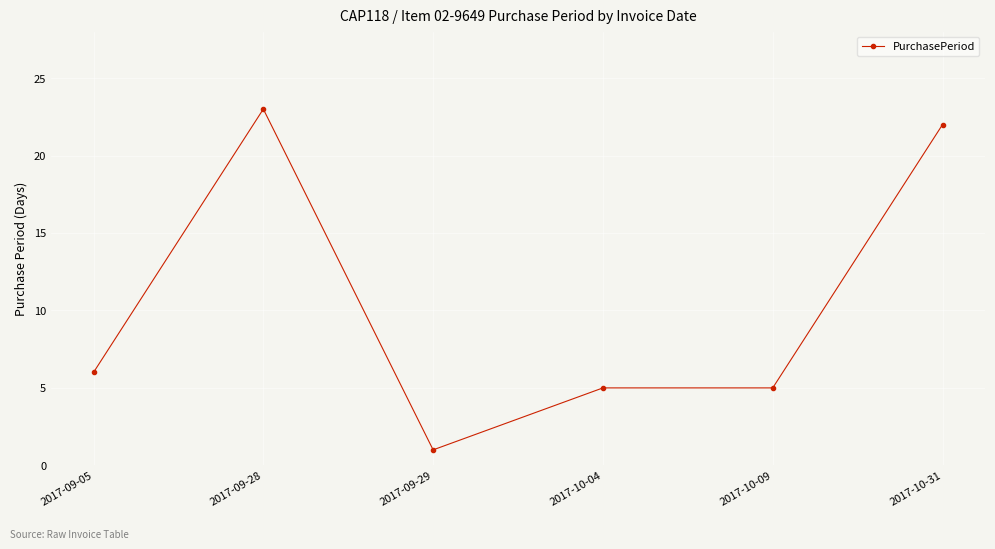

What is the ratio of the value at 2017-09-05 to the value at 2017-10-09?

1.2